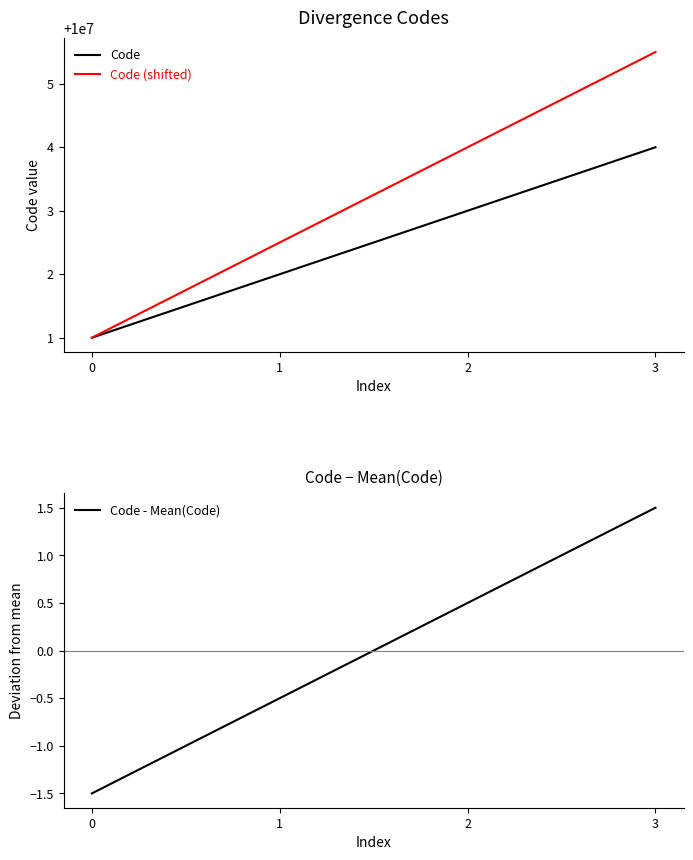

How many lines are shown in the chart?

3